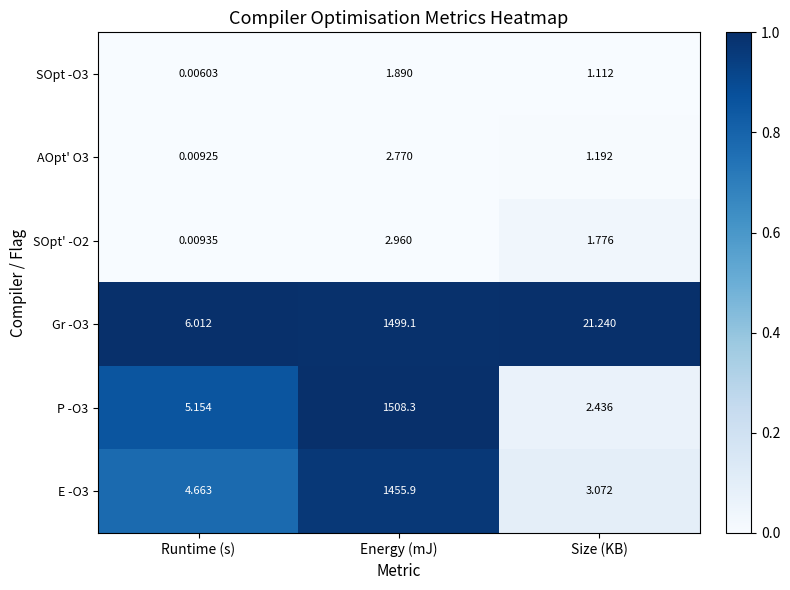

Which label corresponds to the smallest value in the chart?

Runtime (s)